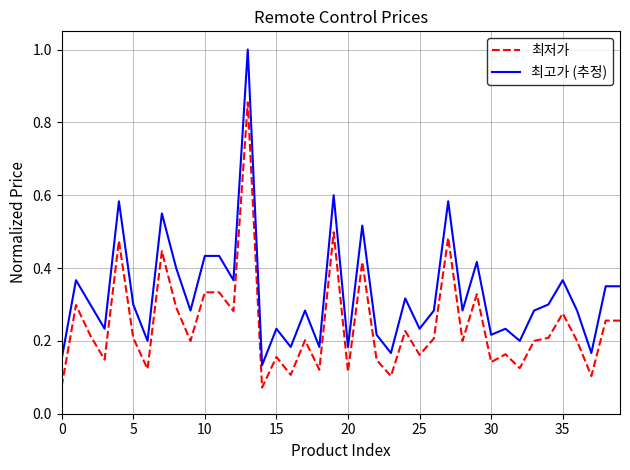

What is the difference between the maximum and minimum values in the 최저가 series?

0.8